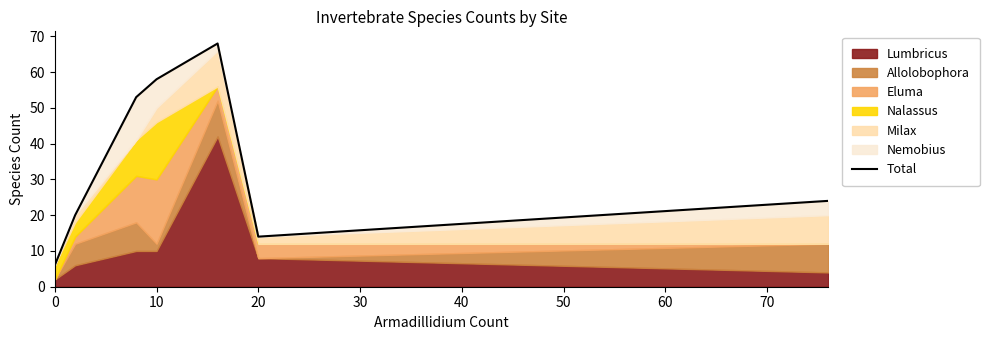

How many data points are less than 24?

4